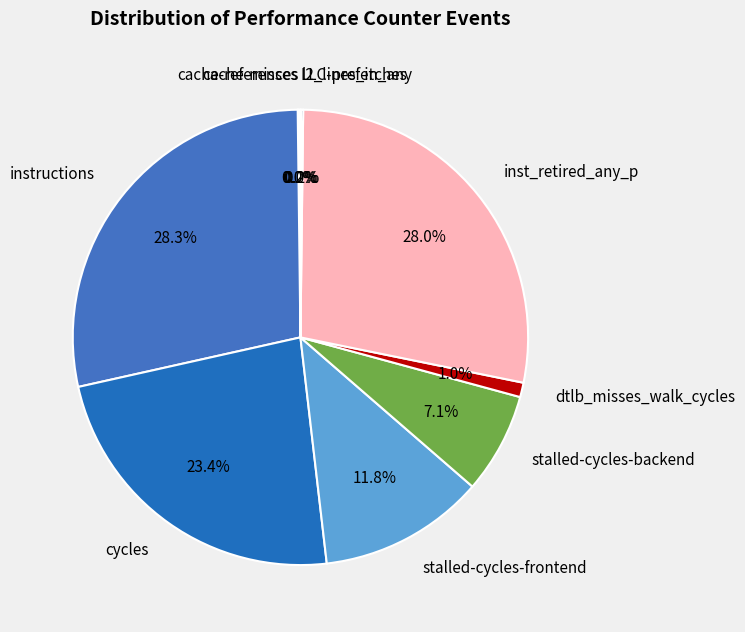

To the nearest percent, what is the combined percentage of cycles and stalled-cycles-frontend?

35%